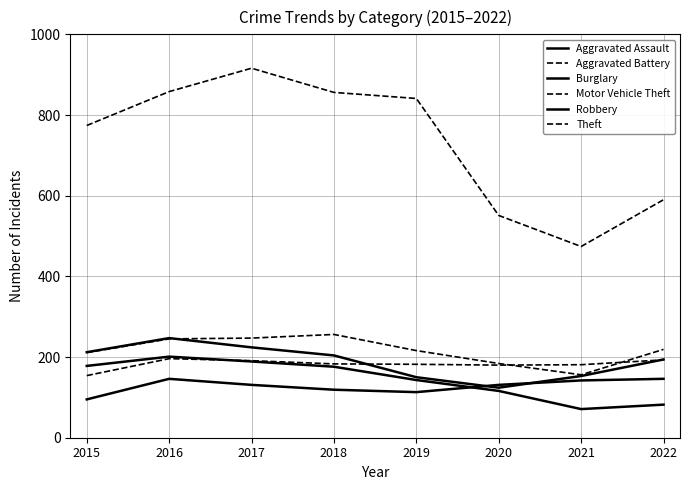

Reading right to left, transcribe all the data shown in this chart.

Aggravated Assault: 146	142	131	113	119	131	146	95
Aggravated Battery: 193	181	180	182	183	191	196	154
Burglary: 82	71	116	143	176	189	201	178
Motor Vehicle Theft: 219	156	184	216	256	247	245	211
Robbery: 194	153	124	150	204	224	247	212
Theft: 590	474	551	841	856	916	858	774